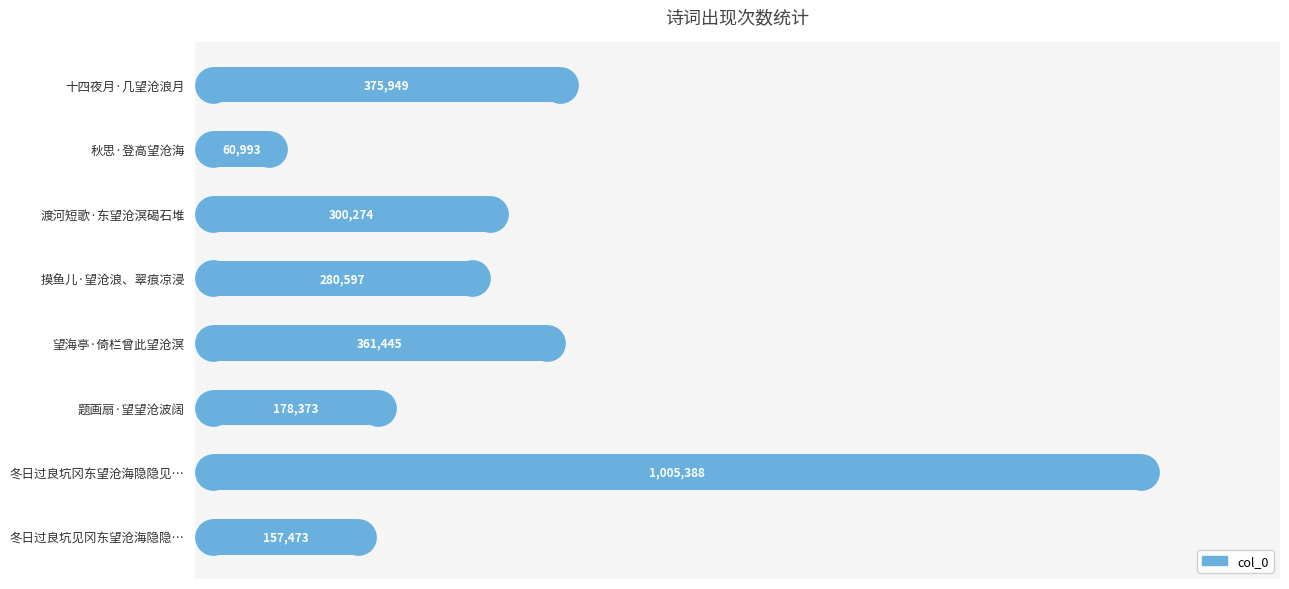

What is the change in value from 摸鱼儿·望沧浪、翠痕凉浸 to 冬日过良坑冈东望沧海隐隐见…?

+724791